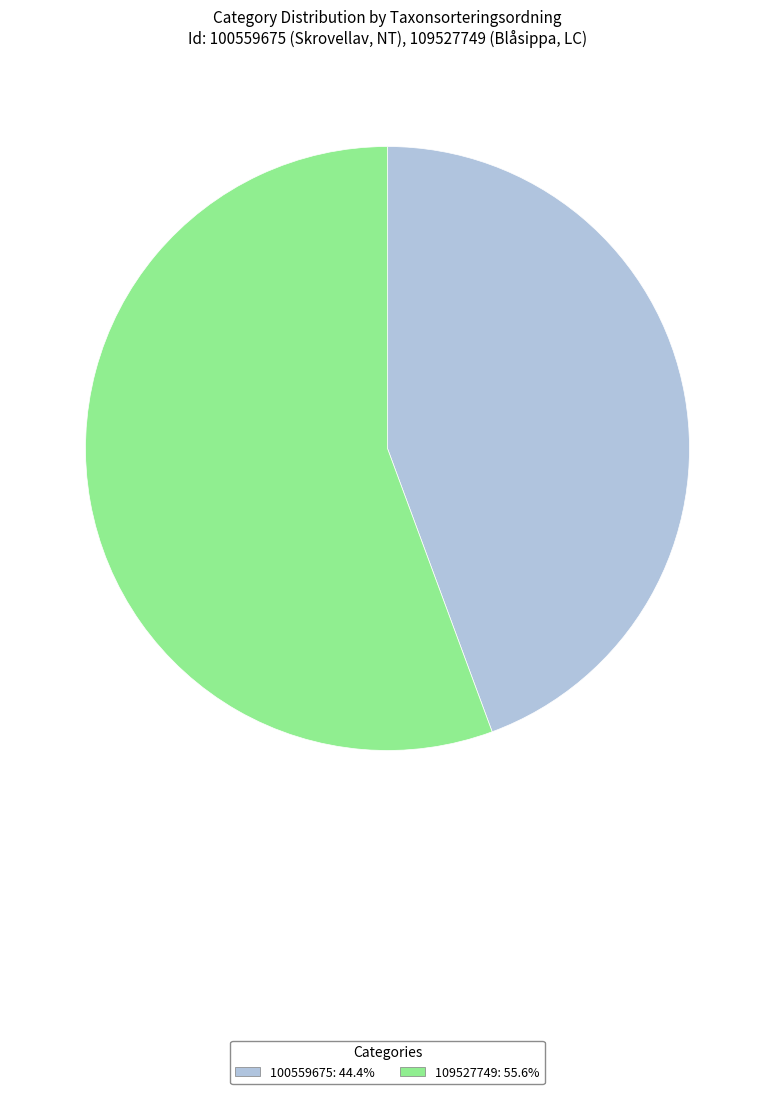

Rank the categories by value from lowest to highest.

100559675, 109527749